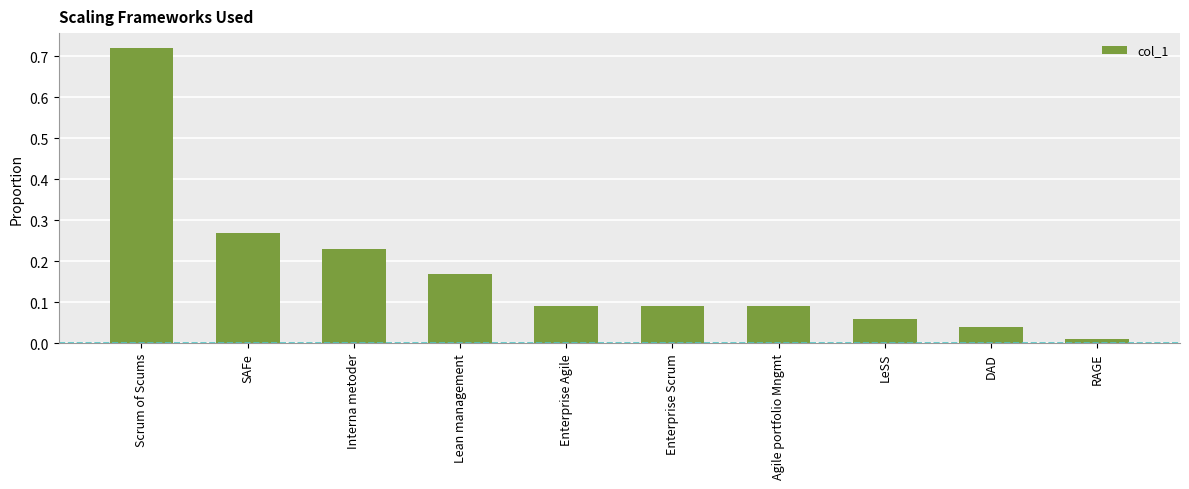

At which category does the chart reach its peak across all series?

Scrum of Scums